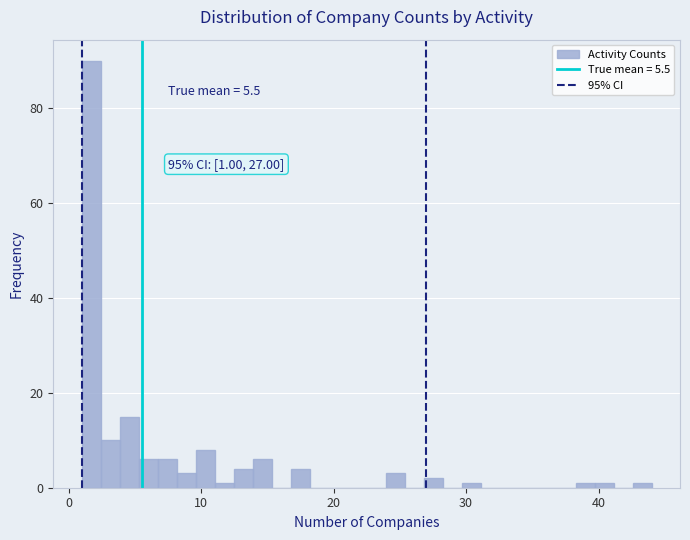

Read against the x-axis, roughly where is the centre of the tallest bar?

2